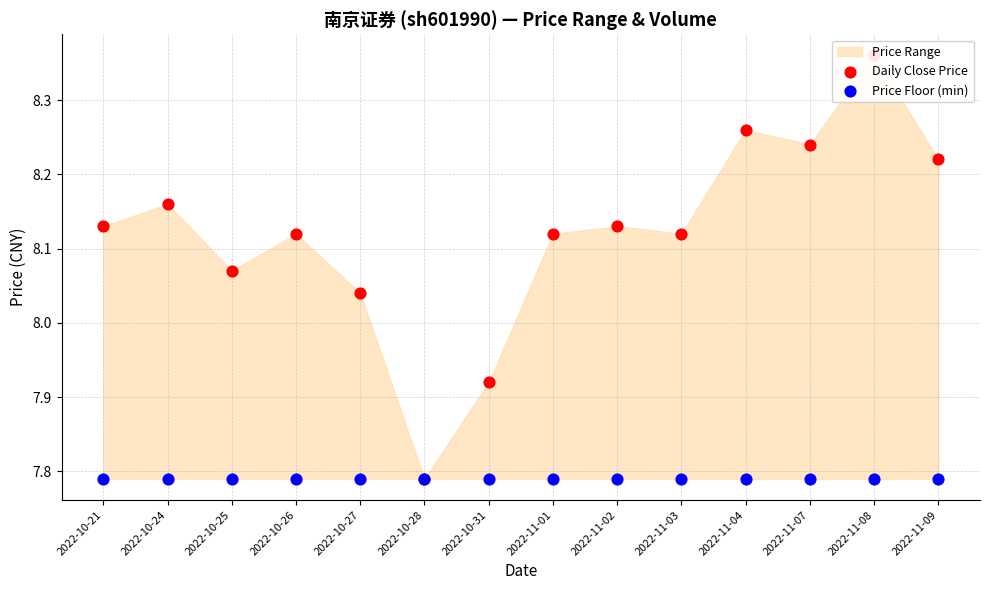

At how many categories does at least one series exceed 7?

14